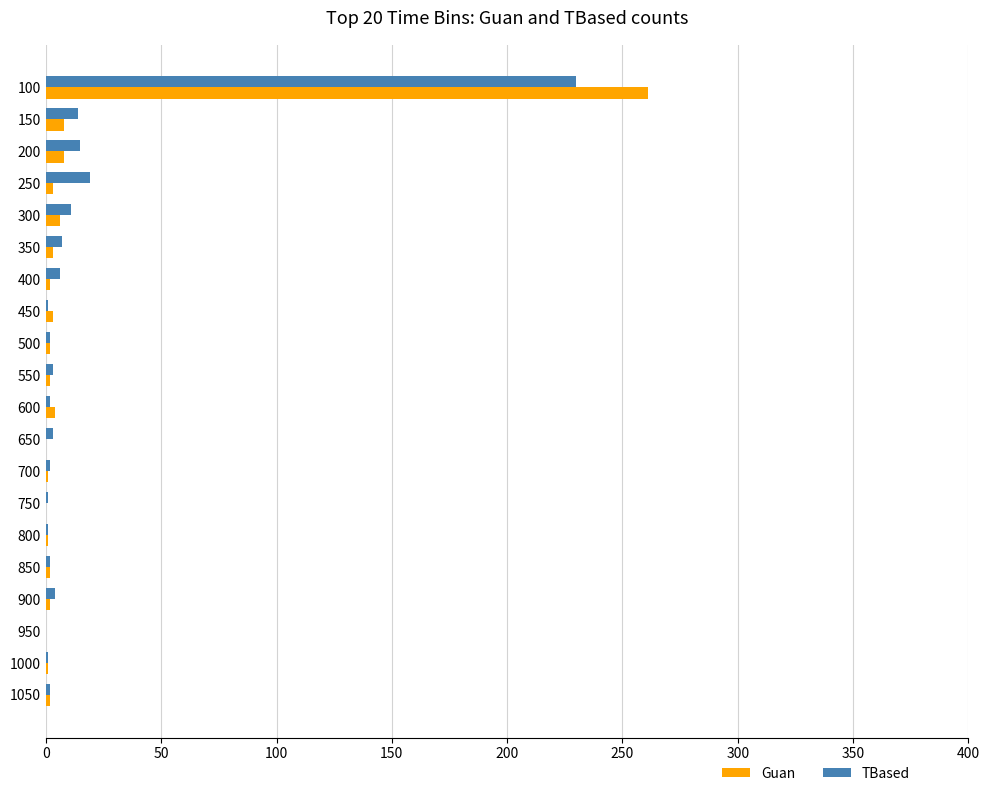

How many series are shown in this chart?

2